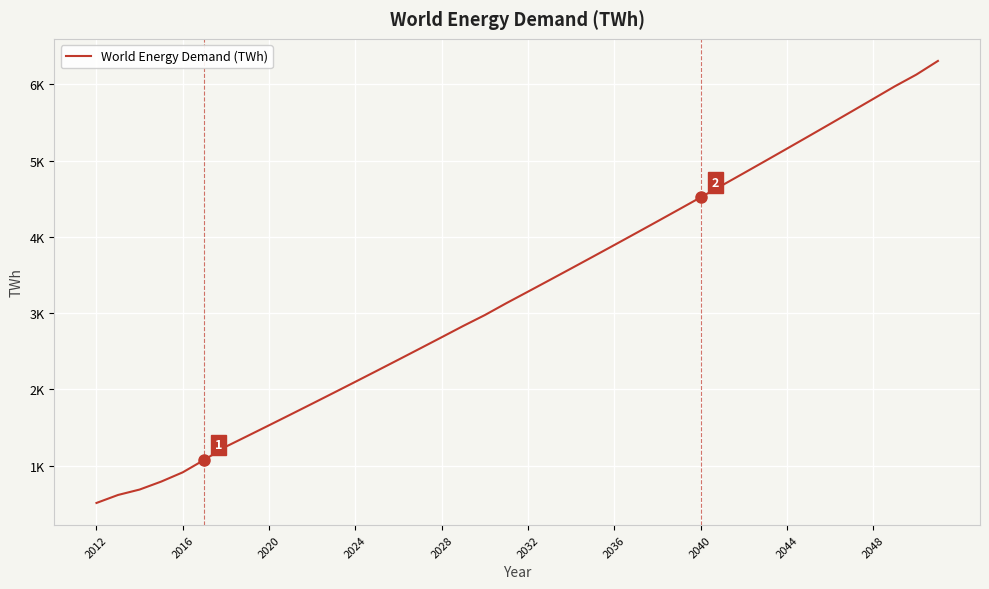

True or false: the data has more than 0 interior local peaks.

False